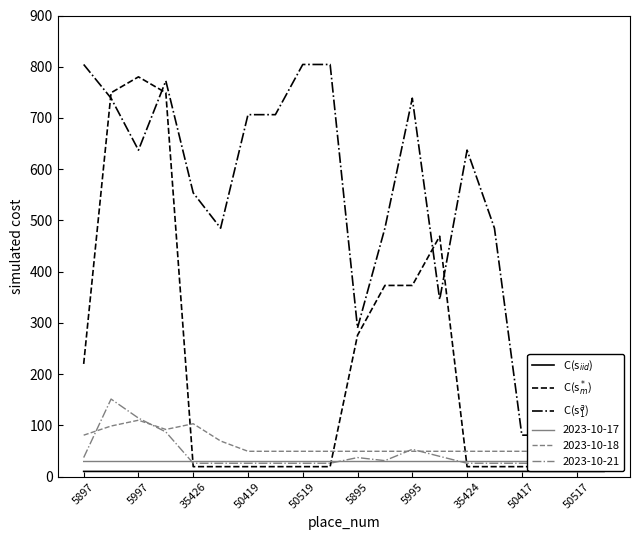

Which series has the largest range (max minus min)?

C(s$^*_m$)